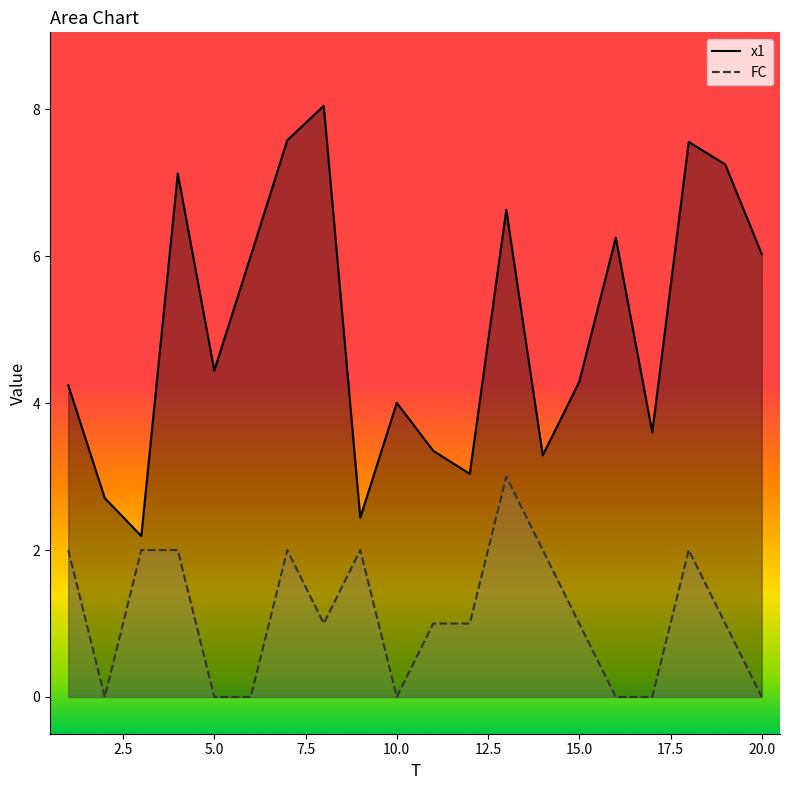

What is the difference between the maximum and second lowest values in the FC series?

3.0